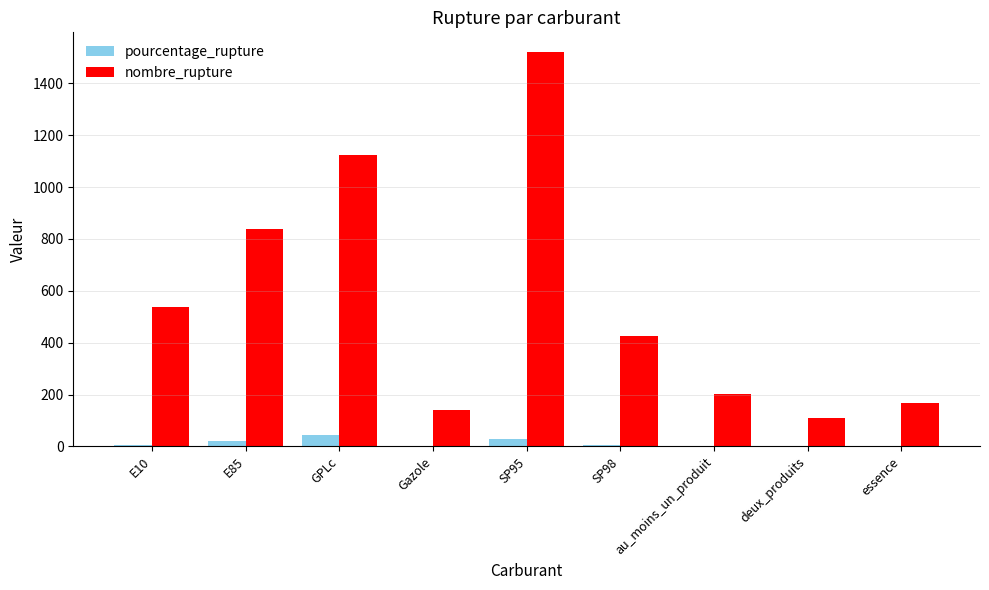

What is the maximum value for nombre_rupture?

1521.0